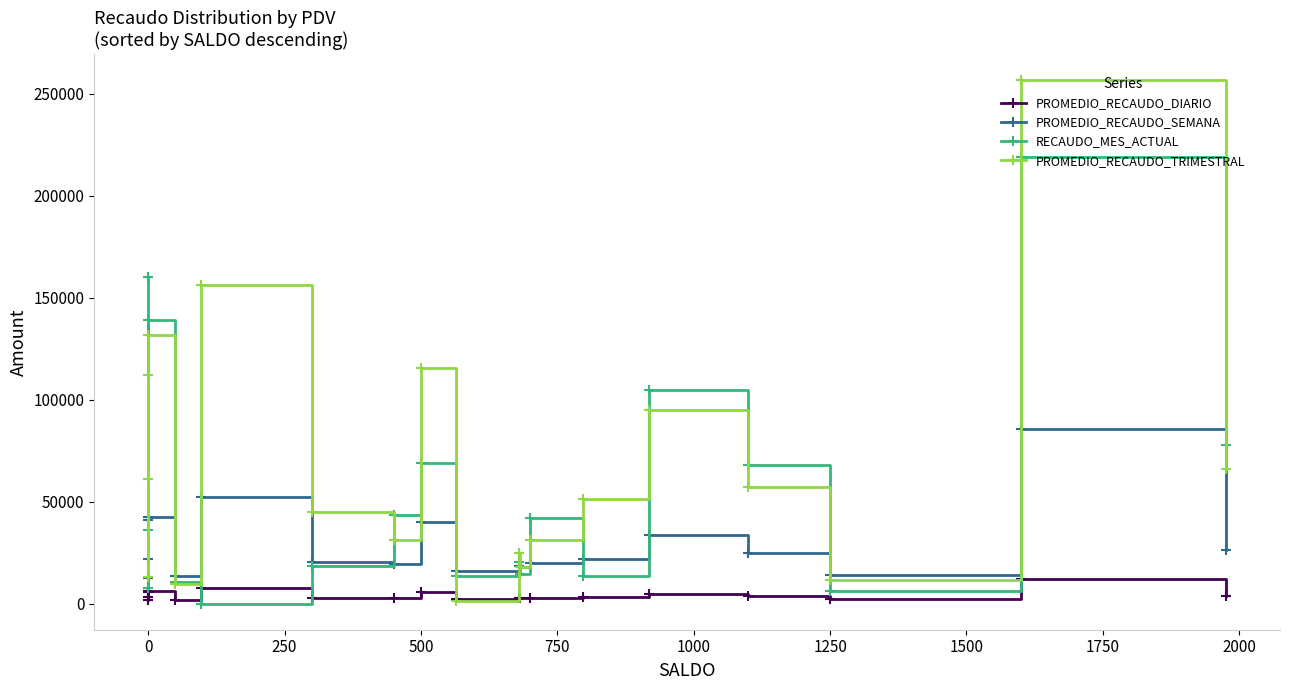

What are all the series names shown in the legend?

PROMEDIO_RECAUDO_DIARIO, PROMEDIO_RECAUDO_SEMANA, RECAUDO_MES_ACTUAL, PROMEDIO_RECAUDO_TRIMESTRAL